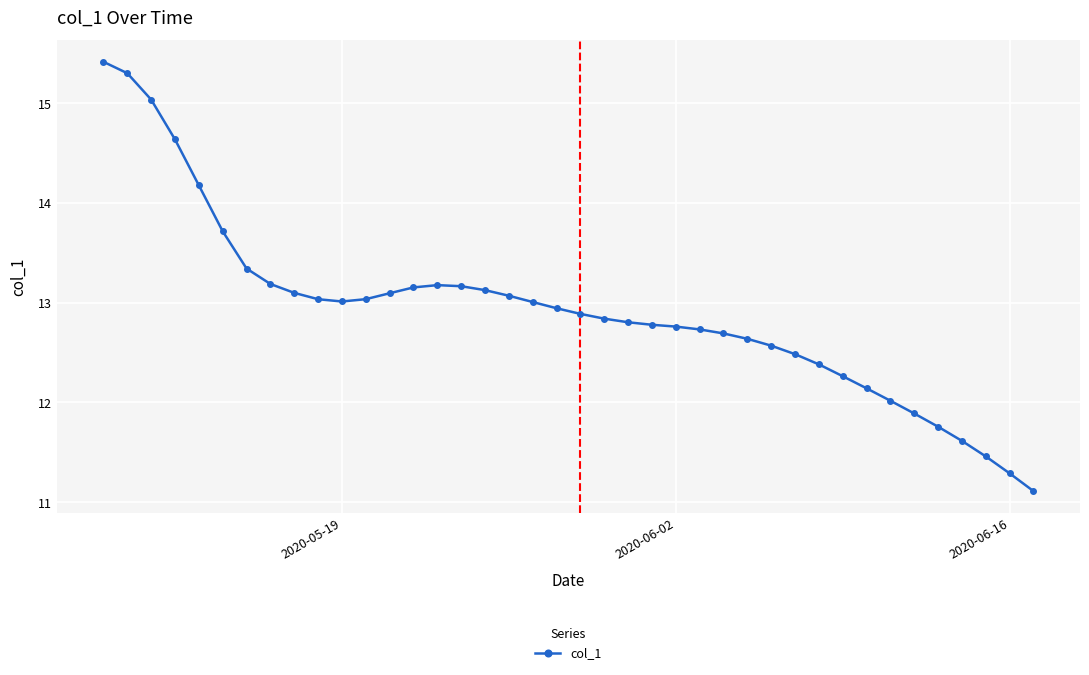

What is the value of the 10th point from the left?

13.0